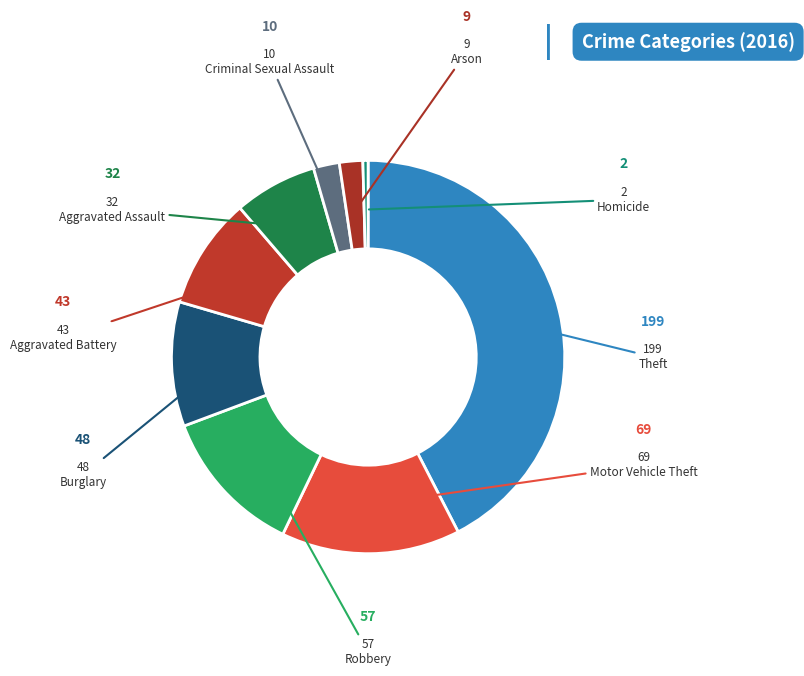

Count the number of slices in the pie.

9